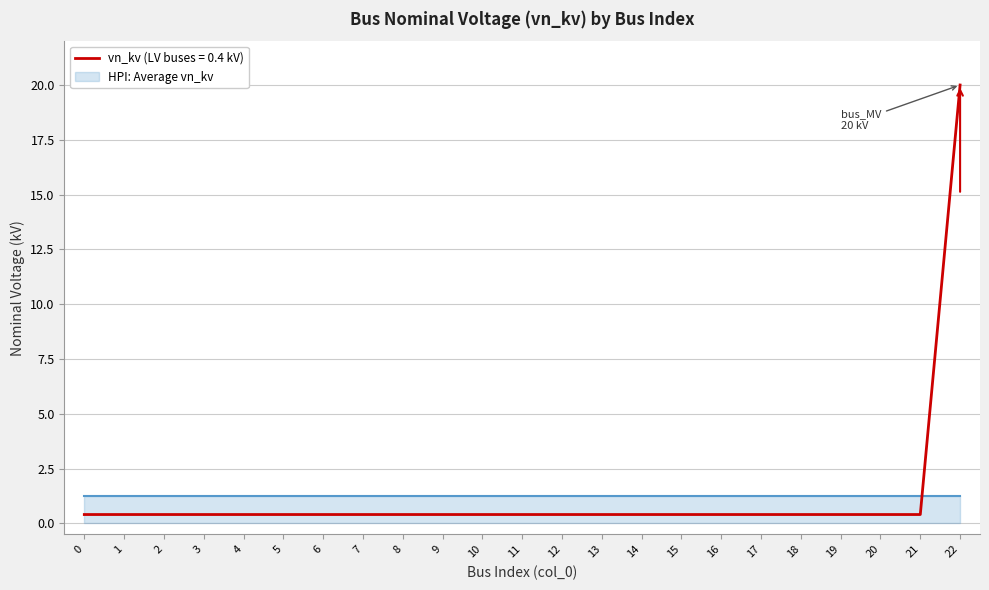

The value at 16 is 0.4. True or false?

True